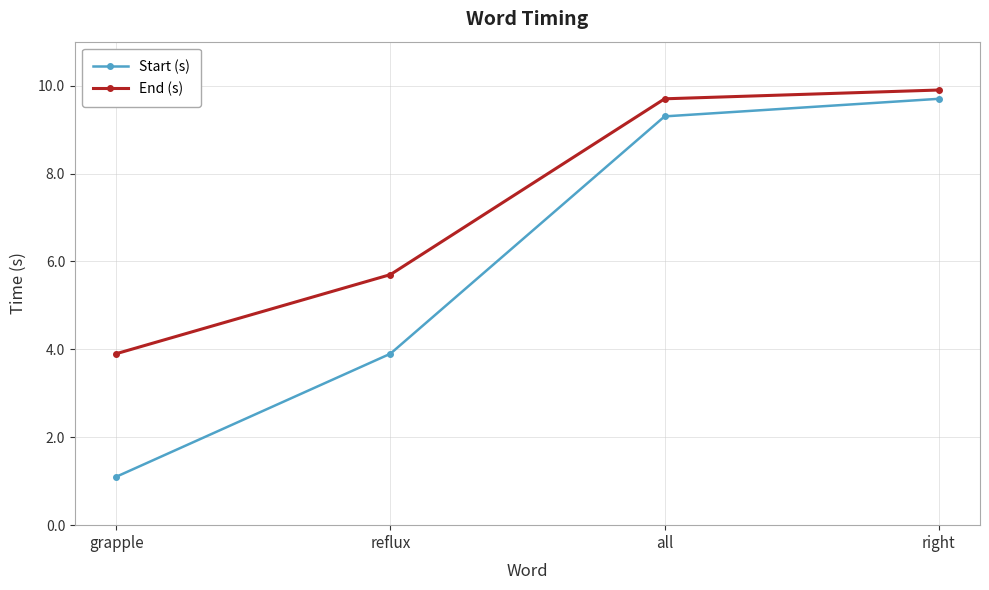

True or false: End (s) and Start (s) intersect in this chart.

False